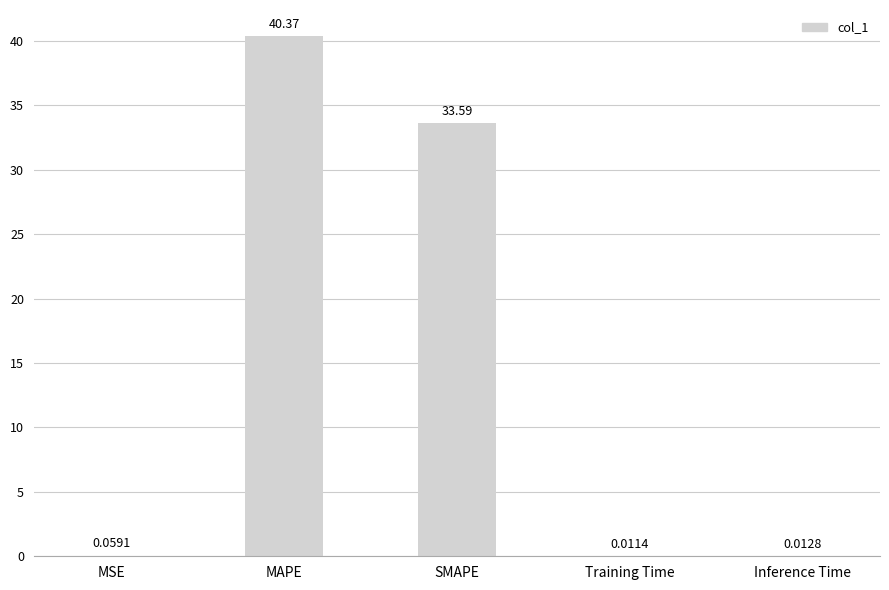

What is the sum of the values at MSE and MAPE?

40.4